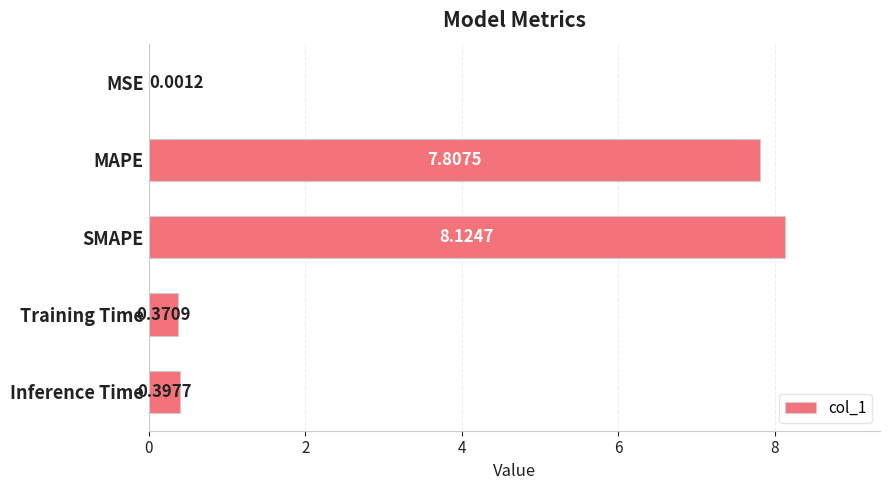

Which label corresponds to the largest value in the chart?

SMAPE